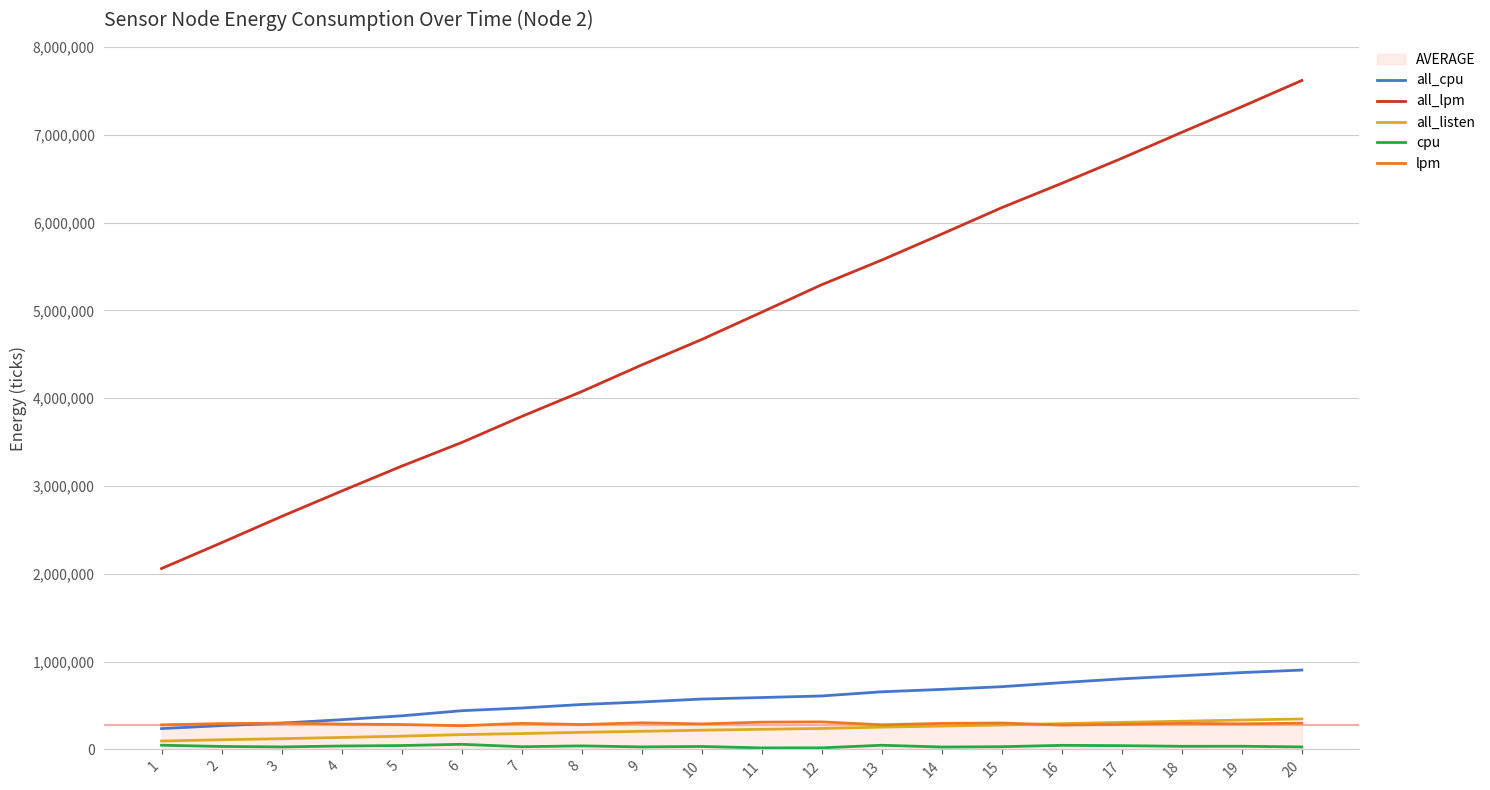

What is the spread (max minus min) of values at 3?

2625037